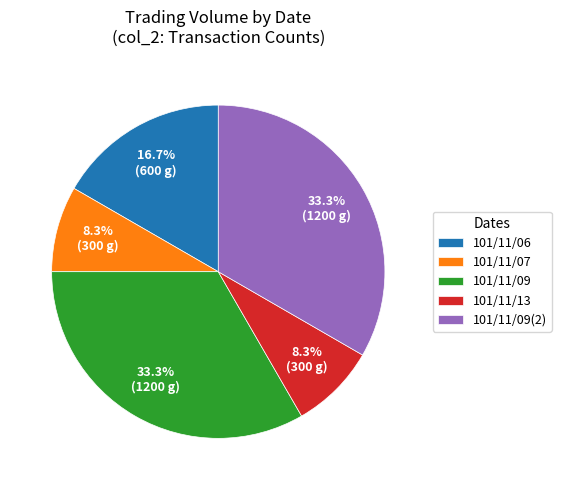

To the nearest percent, what is the difference between the largest and smallest slice percentages?

25%